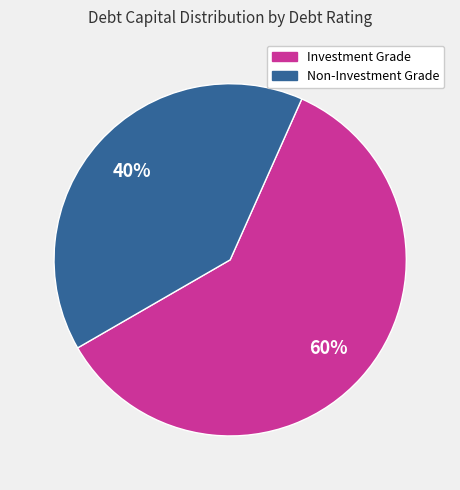

To the nearest percent, what is the average slice percentage?

50%